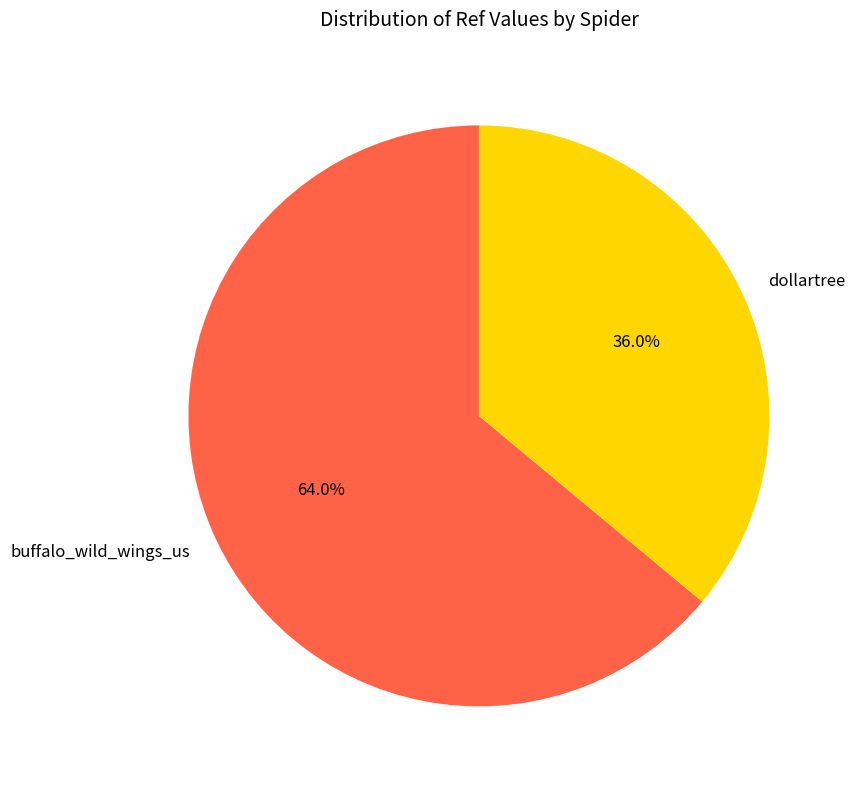

To the nearest percent, what percentage of the pie is dollartree?

36%